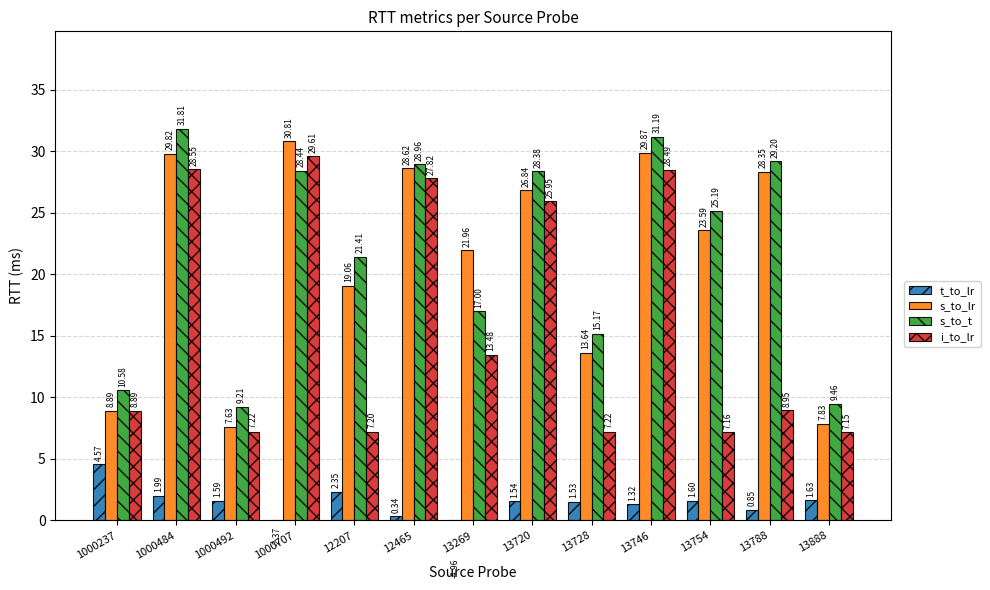

At which category is the sum across all series the highest?

1000484